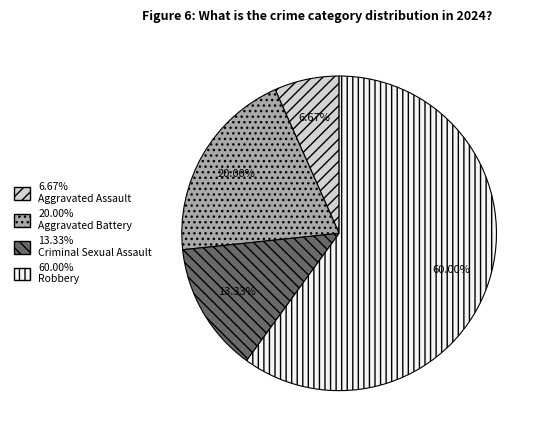

Is there any slice that represents more than half of the pie?

Yes